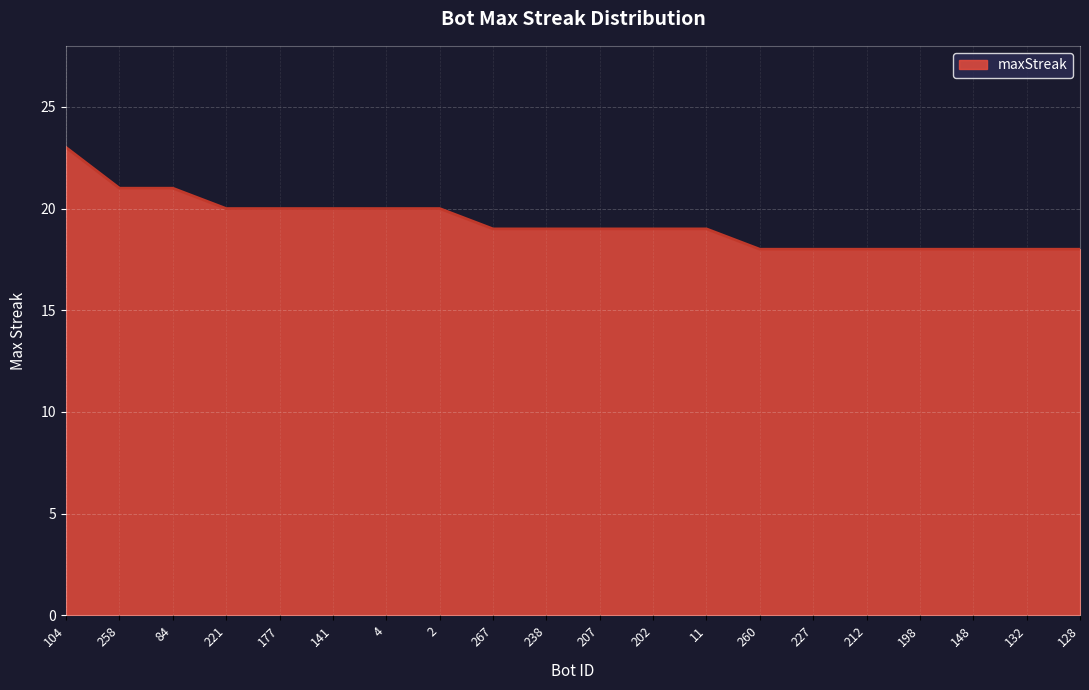

Between 132 and 221, which is larger?

221